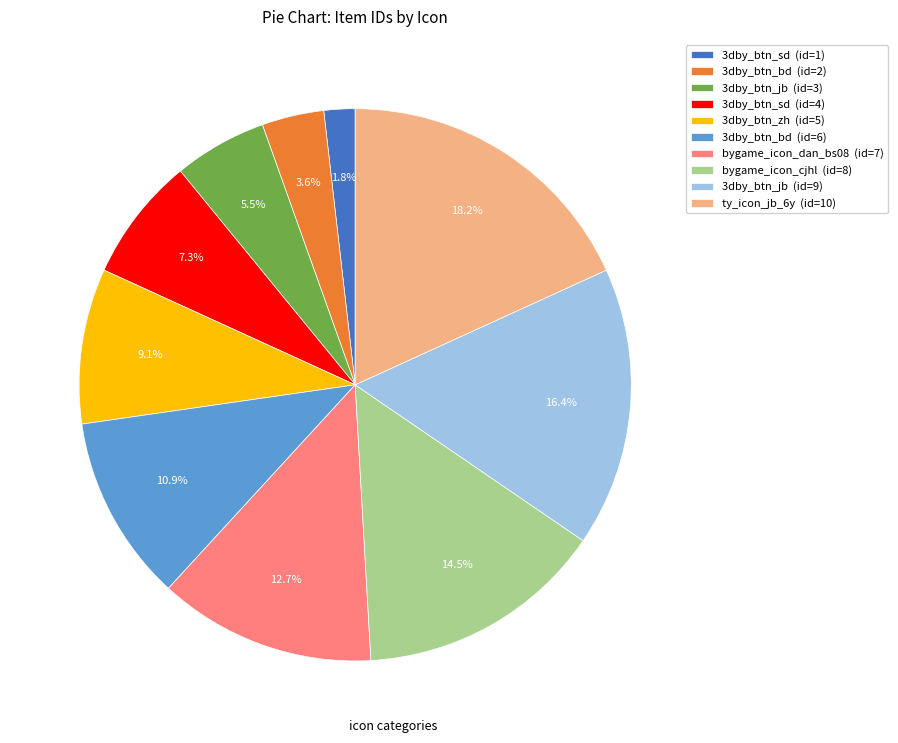

Which has a higher value, 3dby_btn_sd (id=1) or 3dby_btn_bd (id=6)?

3dby_btn_bd (id=6)